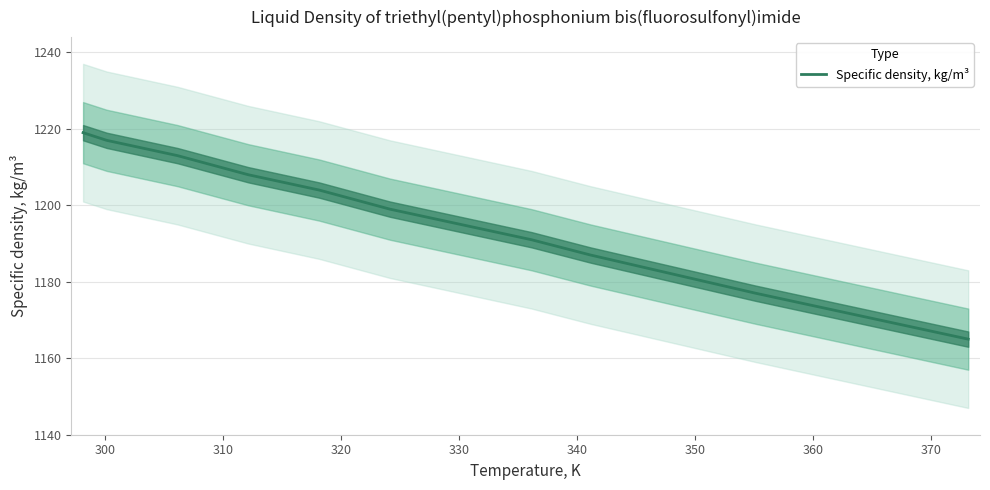

What is the maximum value for Specific density, kg/m³?

1219